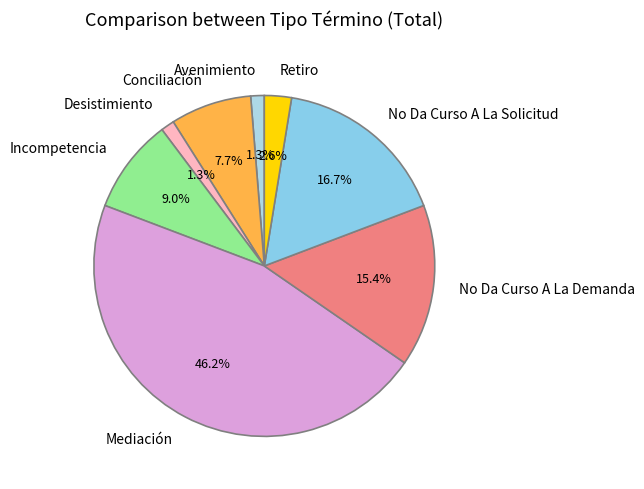

Which category has the biggest portion of the pie?

Mediación